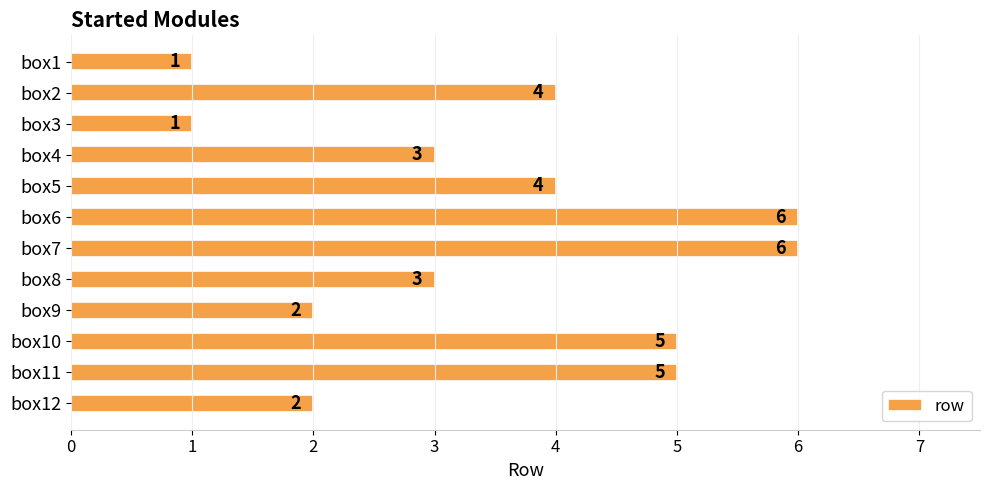

How many data points does each series have?

12